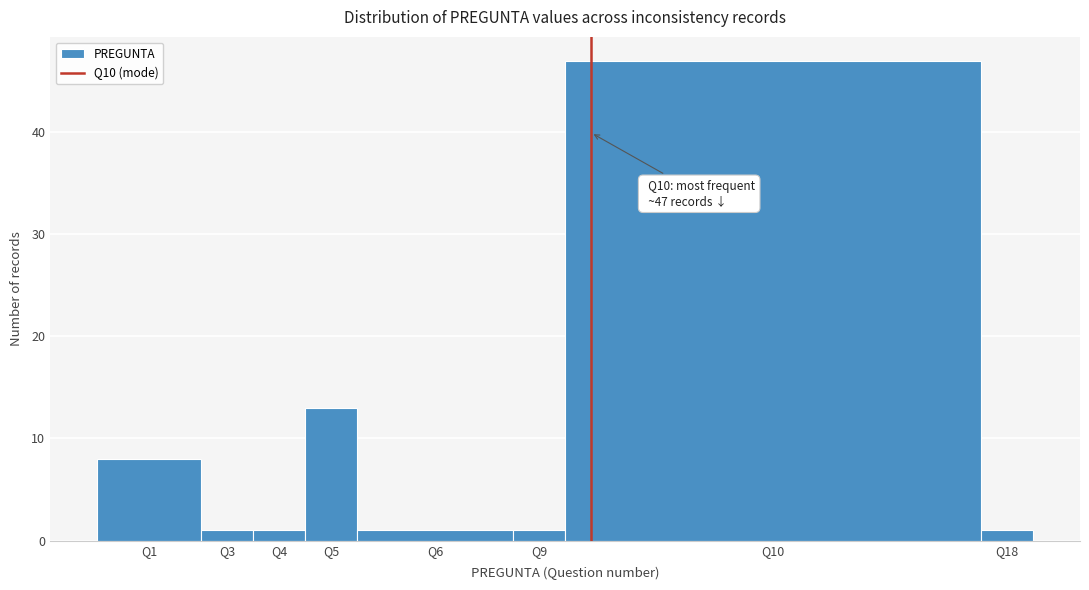

Reading right to left, transcribe all the data shown in this chart.

Q18=1	Q10=47	Q9=1	Q6=1	Q5=13	Q4=1	Q3=1	Q1=8